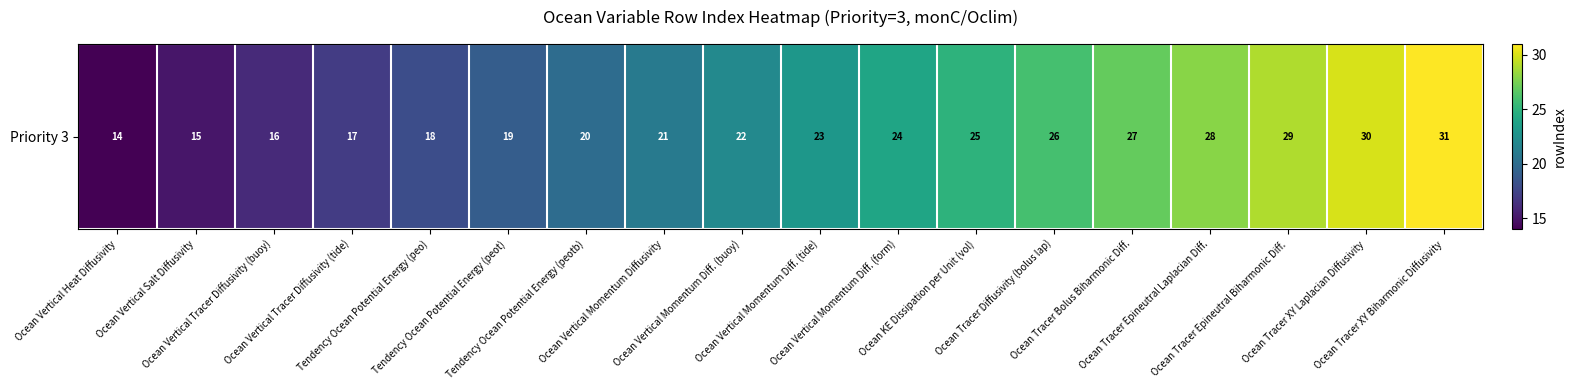

At which category does the chart reach its minimum across all series?

Ocean Vertical Heat Diffusivity